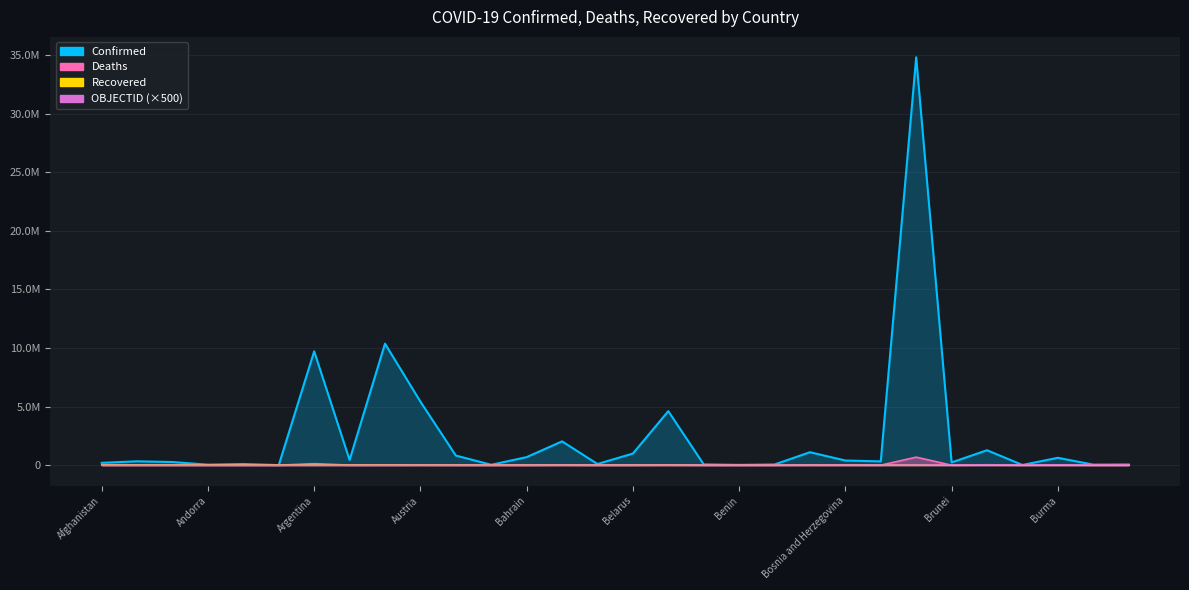

What is the total value across all series at Bahrain?

701037